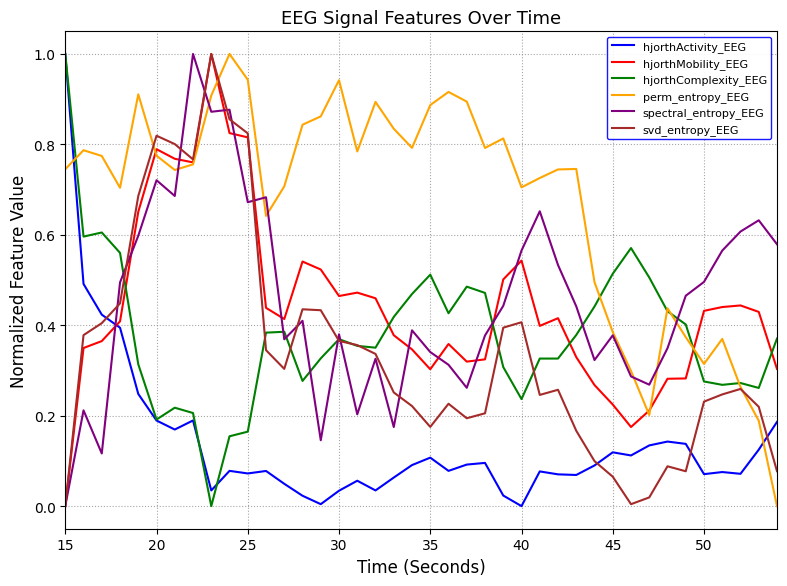

In hjorthMobility_EEG, how many points are lower than both neighbors (excluding endpoints)?

7